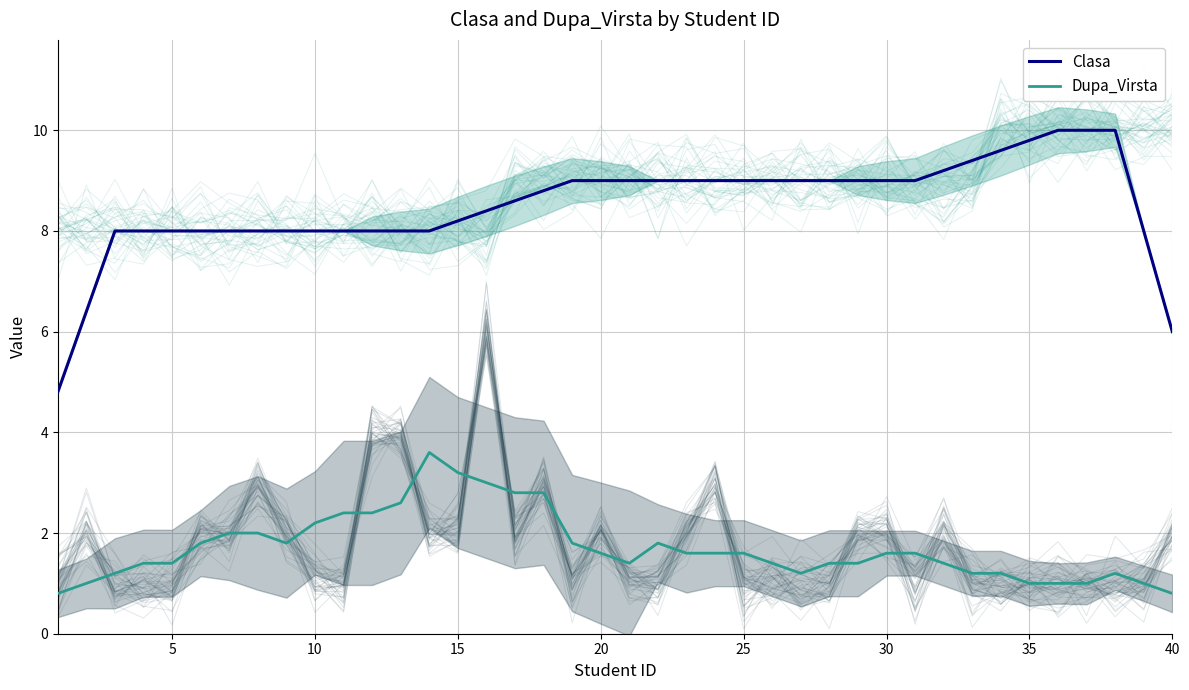

What is the difference between the maximum and minimum values in the Dupa_Virsta series?

2.8